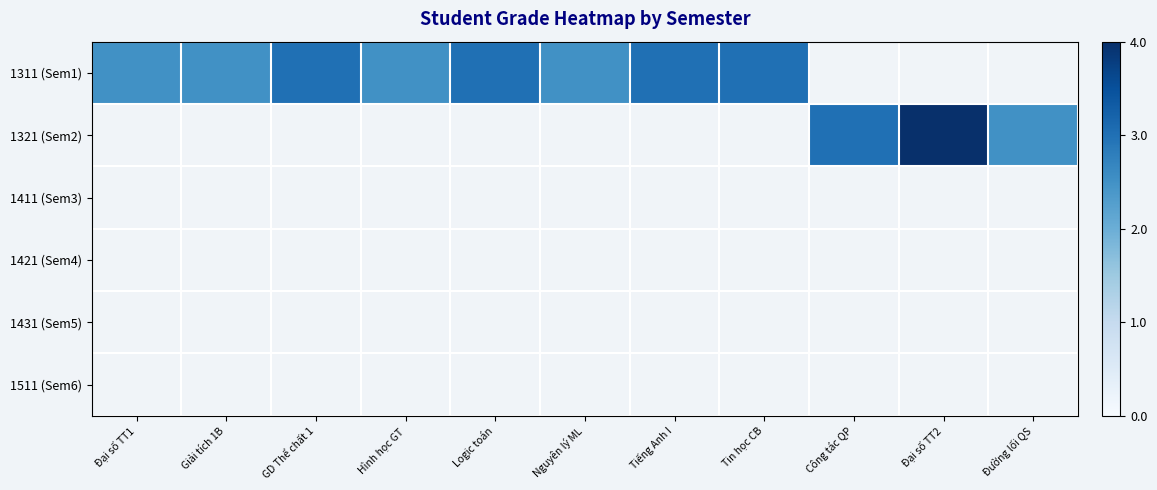

Rank the categories by 1511 (Sem6) value from highest to lowest.

Đại số TT1, Giải tích 1B, GD Thể chất 1, Hình học GT, Logic toán, Nguyên lý ML, Tiếng Anh I, Tin học CB, Công tác QP, Đại số TT2, Đường lối QS